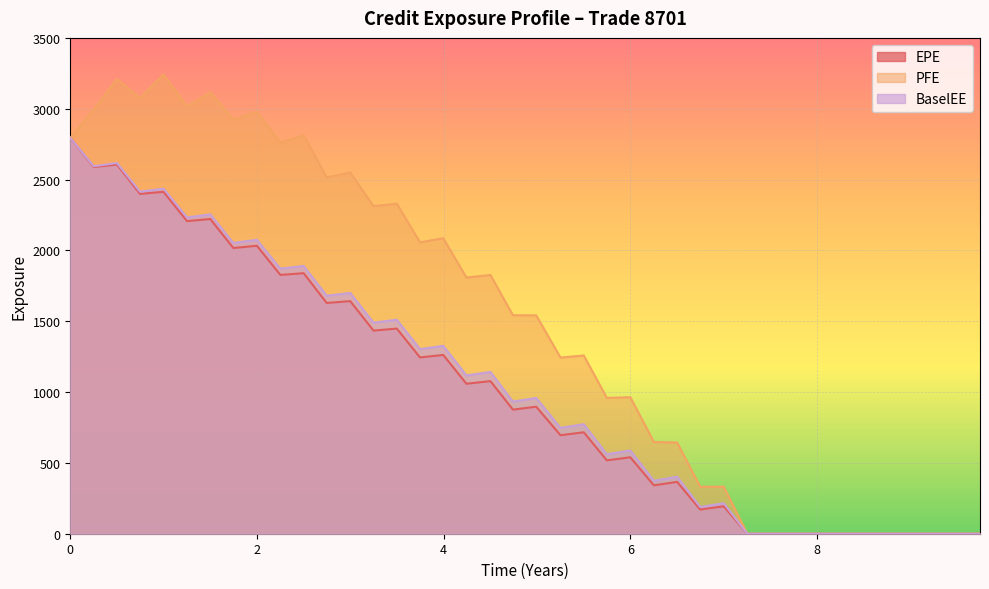

Between 3.24771 and 5.25045, which series saw the biggest shift?

PFE